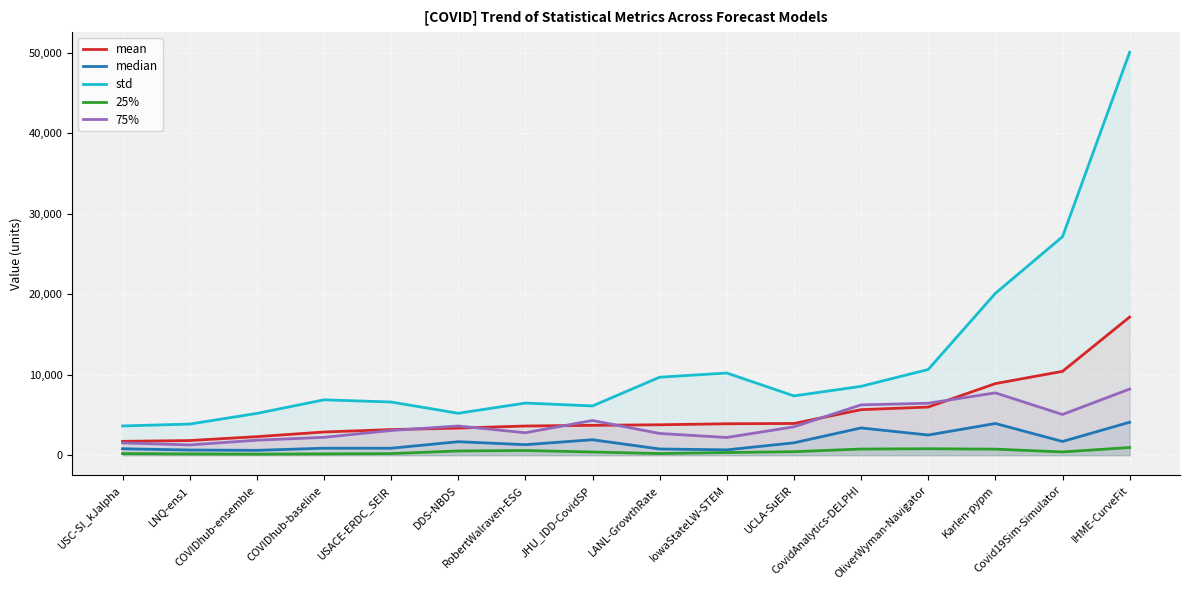

List the labels in order of mean value, largest first.

IHME-CurveFit, Covid19Sim-Simulator, Karlen-pypm, OliverWyman-Navigator, CovidAnalytics-DELPHI, UCLA-SuEIR, IowaStateLW-STEM, LANL-GrowthRate, JHU_IDD-CovidSP, RobertWalraven-ESG, DDS-NBDS, USACE-ERDC_SEIR, COVIDhub-baseline, COVIDhub-ensemble, LNQ-ens1, USC-SI_kJalpha